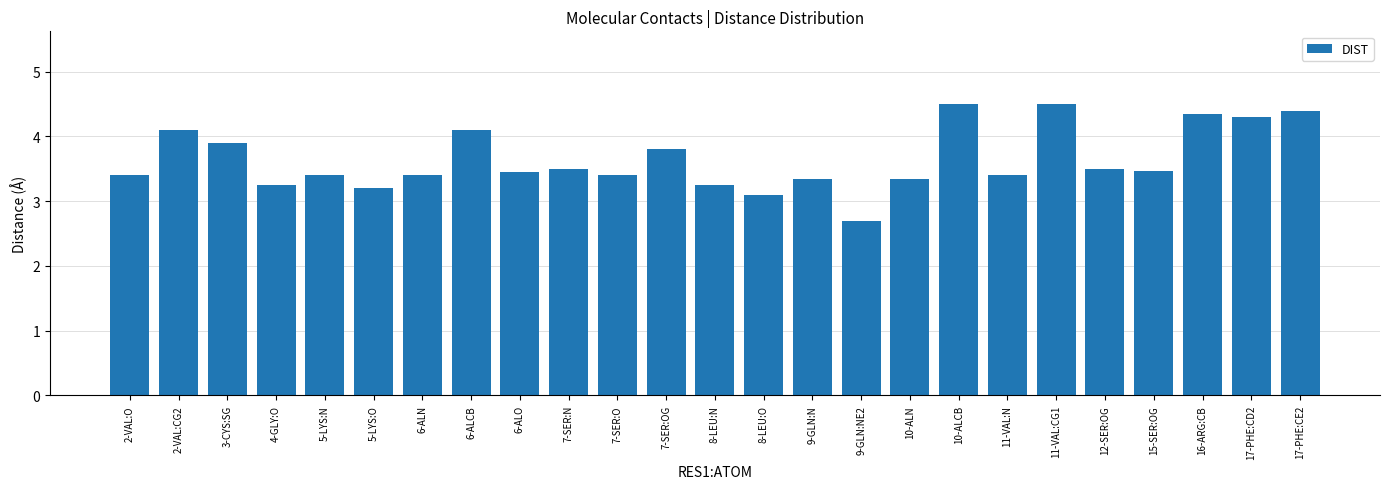

The value at 6-ALN is 3.4. True or false?

True